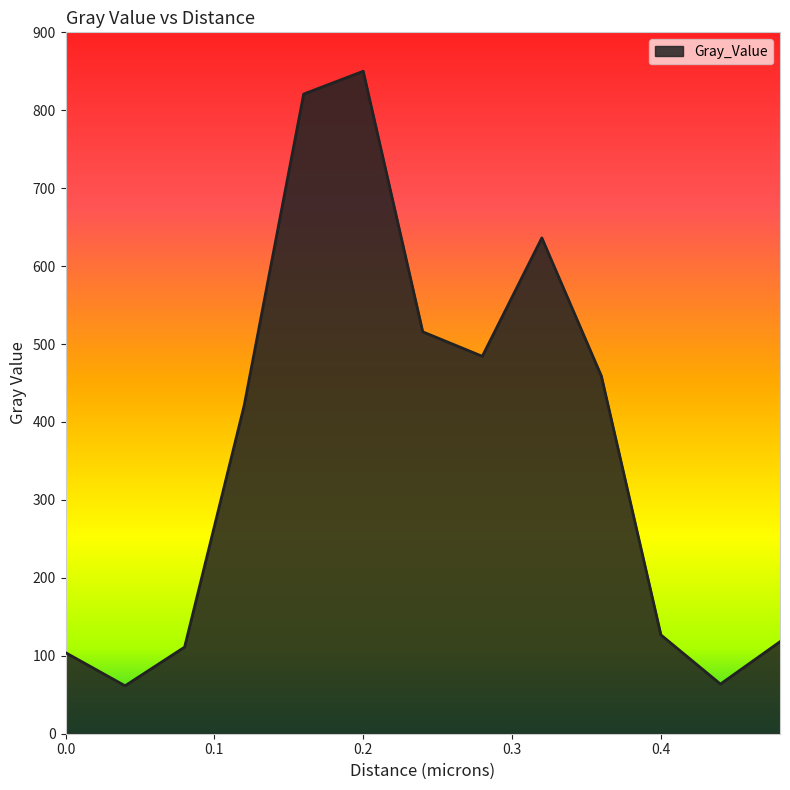

What is the difference between the maximum and minimum values?

788.6